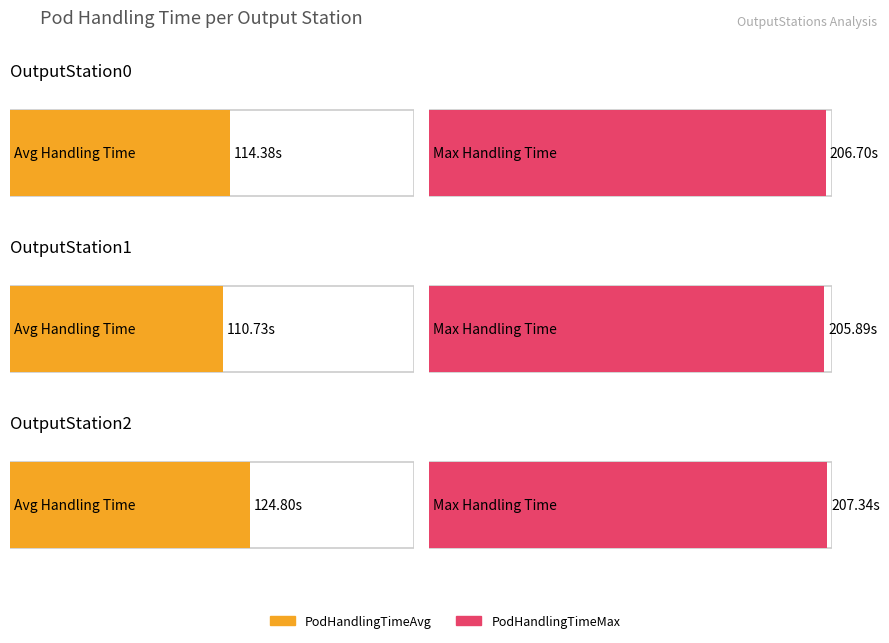

What is the greatest value displayed?

207.3